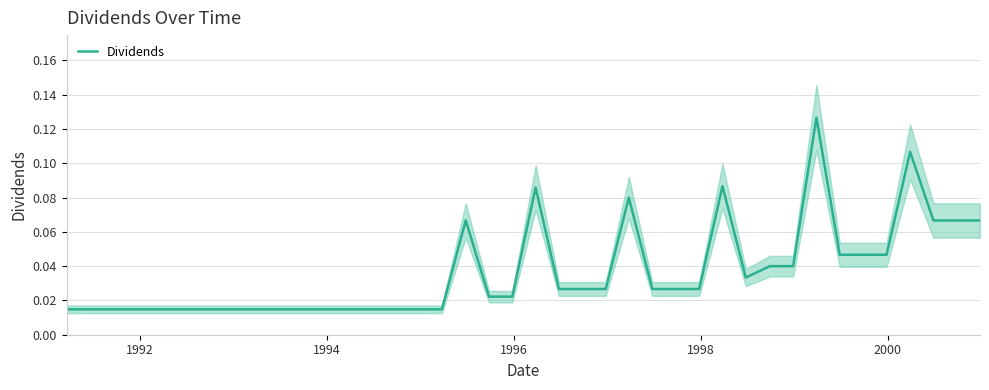

How many interior local peaks (higher than both neighbors) does the data have?

6